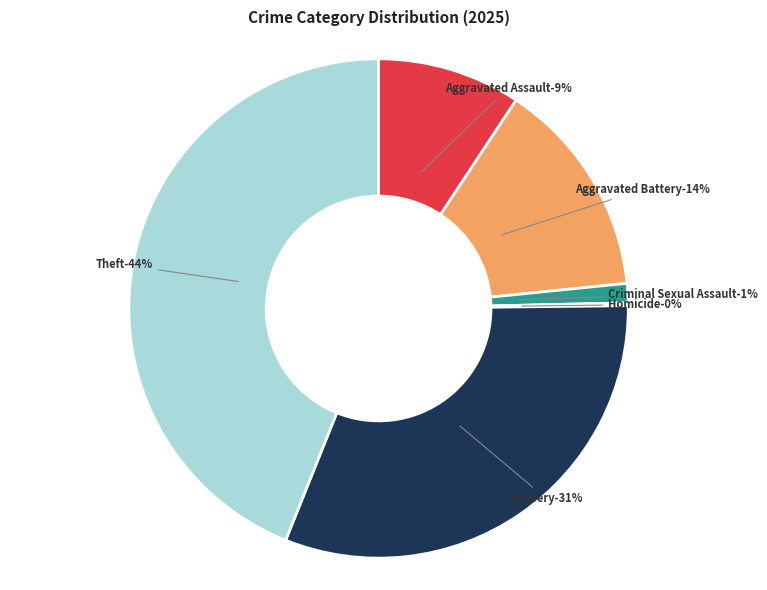

Does Robbery account for over 50% of the chart?

No